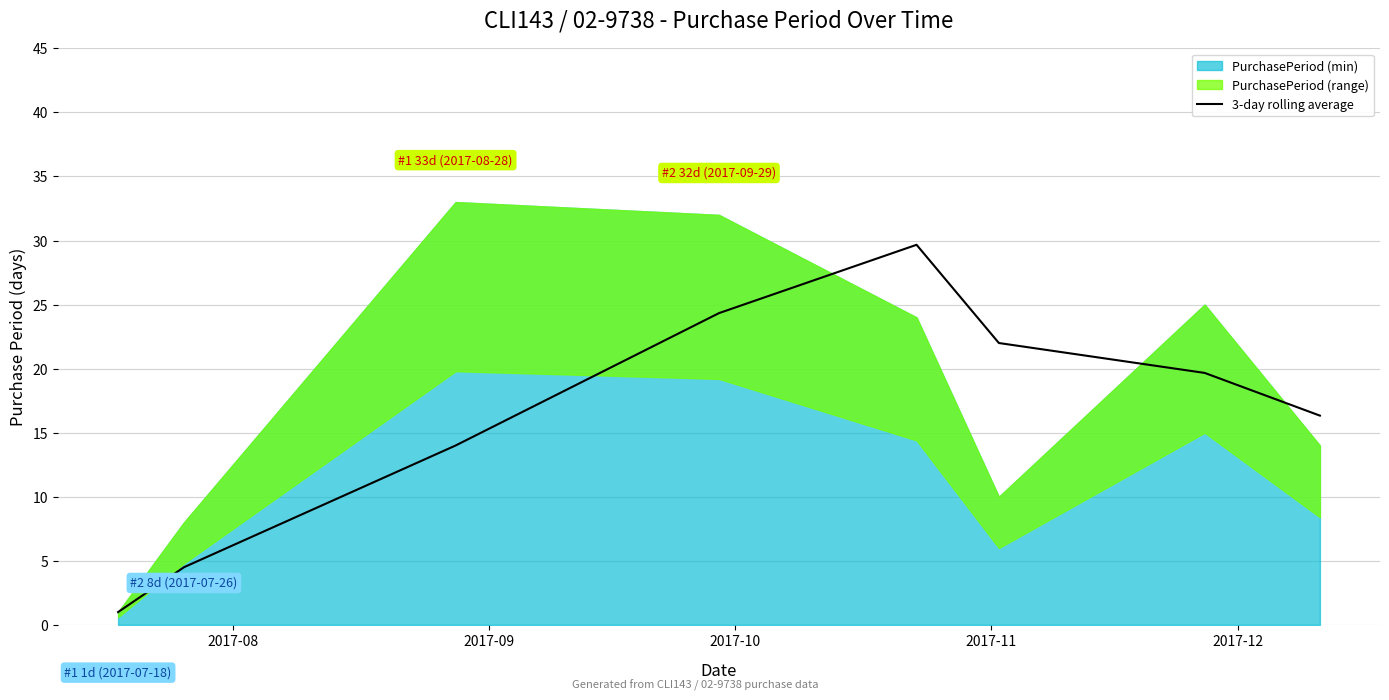

How many lines are shown in the chart?

1